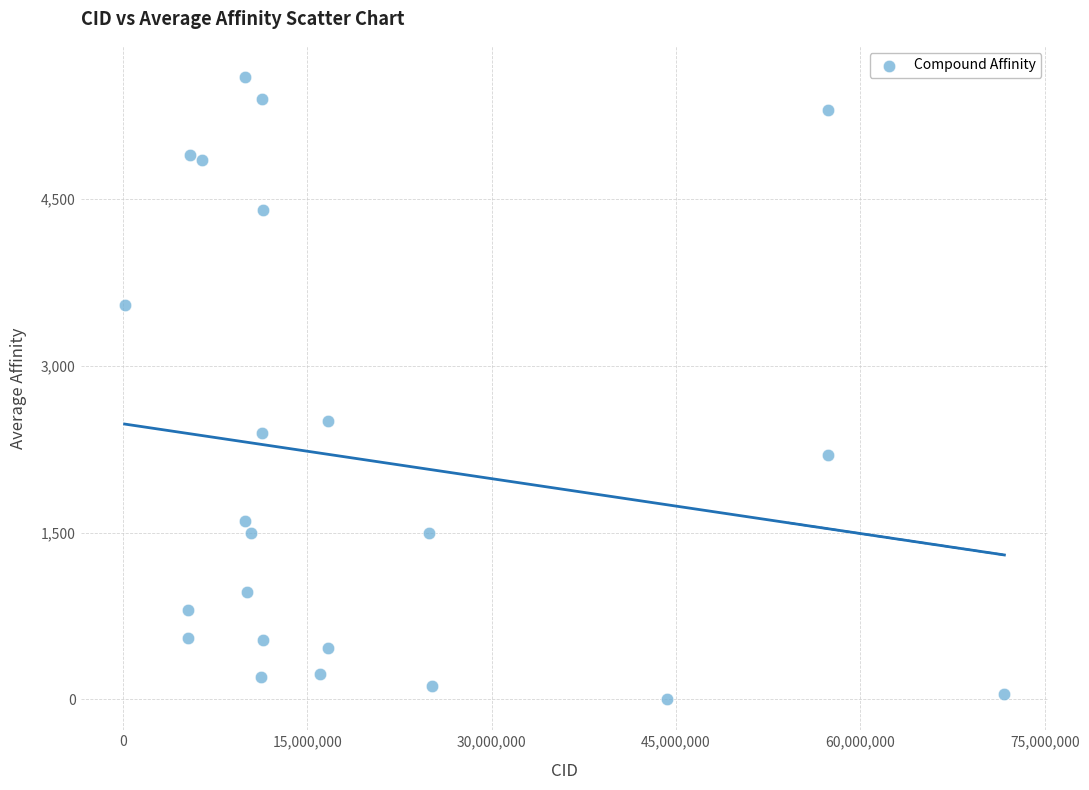

What is the range of X values (max minus min)?

71563271.0